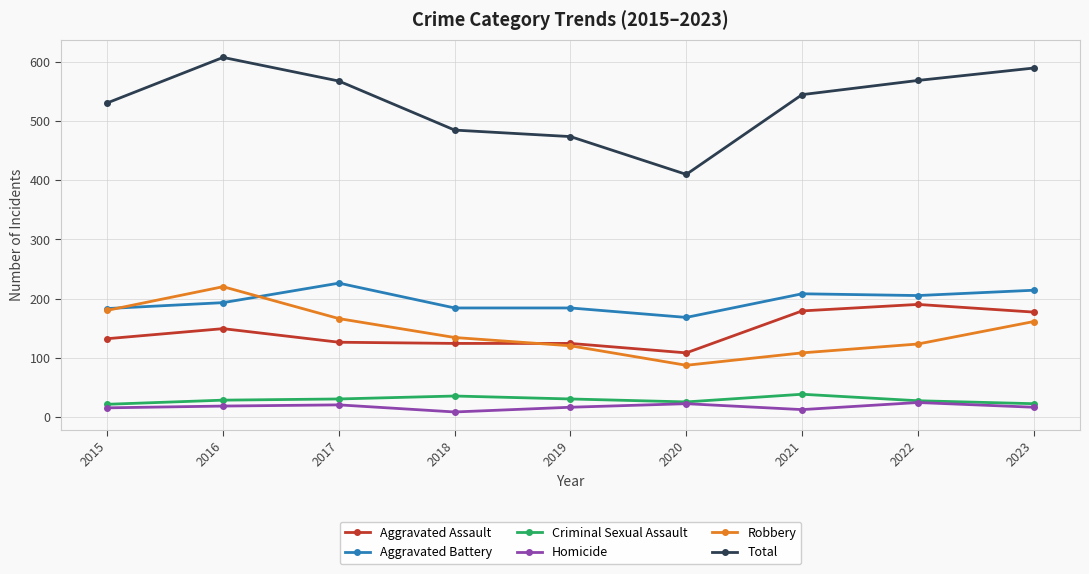

True or false: Criminal Sexual Assault and Robbery cross at least once.

False